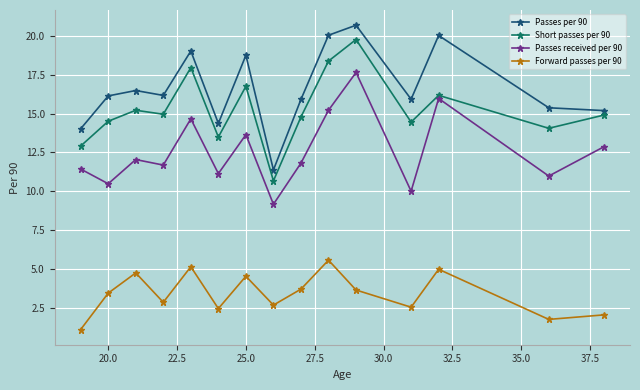

What is the minimum value for Short passes per 90?

10.7